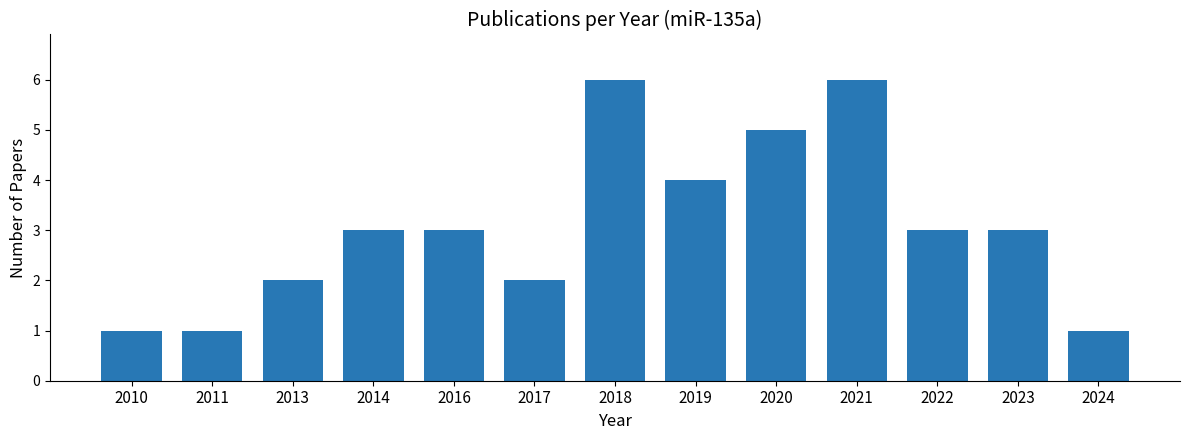

Approximately how many times larger is the value at 2018 compared to 2023?

2.0